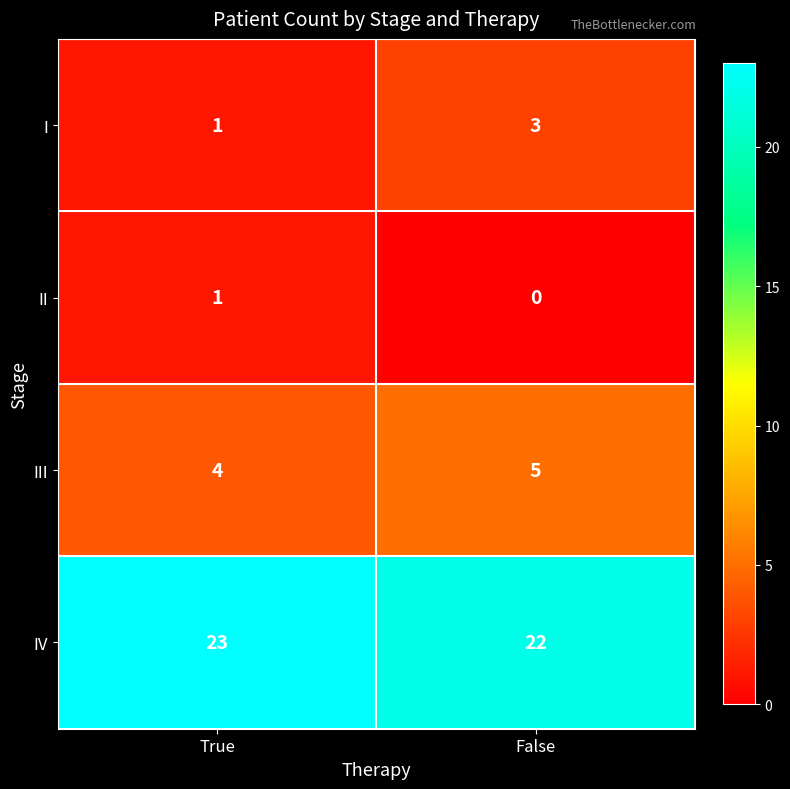

Which series changed the most between True and False?

I